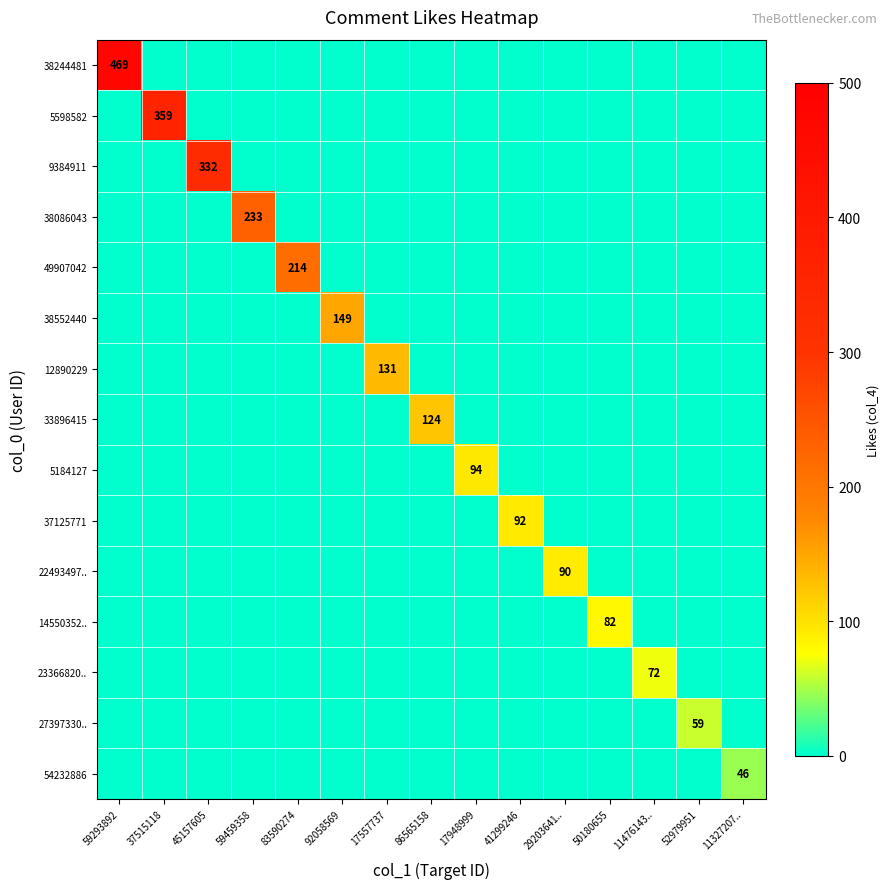

How many positive values does the 38552440 series have?

1